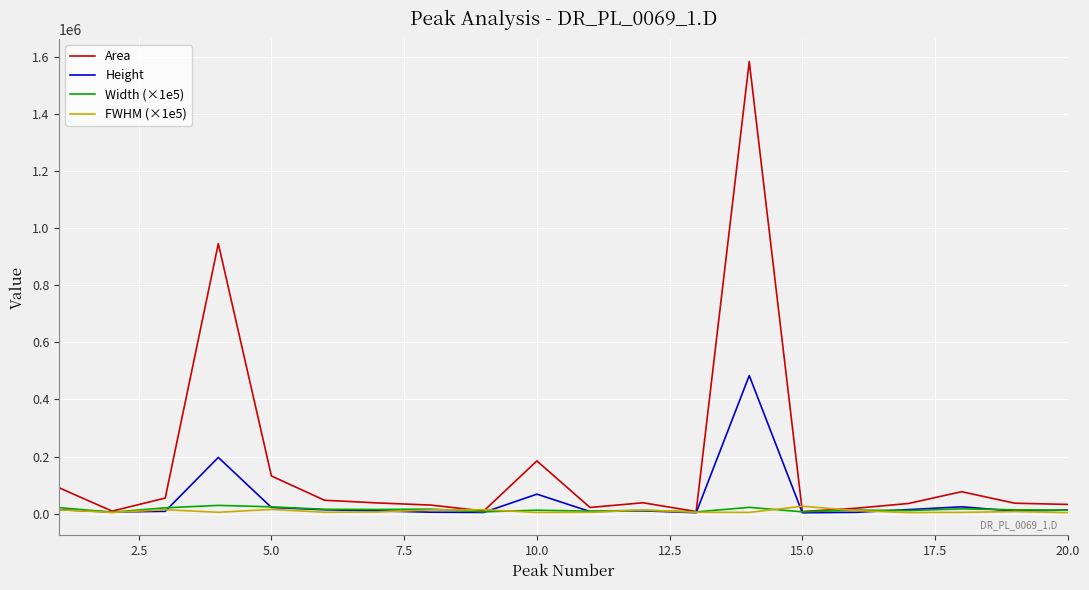

Which series has the largest total across all categories?

Area